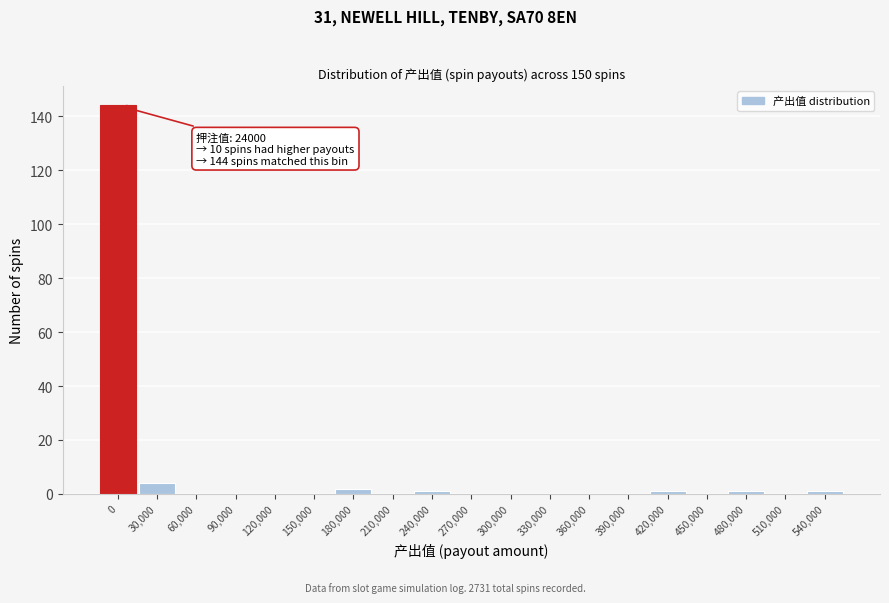

Reading right to left, what are all the values shown in this chart?

540,000=1	510,000=0	480,000=1	450,000=0	420,000=1	390,000=0	360,000=0	330,000=0	300,000=0	270,000=0	240,000=1	210,000=0	180,000=2	150,000=0	120,000=0	90,000=0	60,000=0	30,000=4	0=144